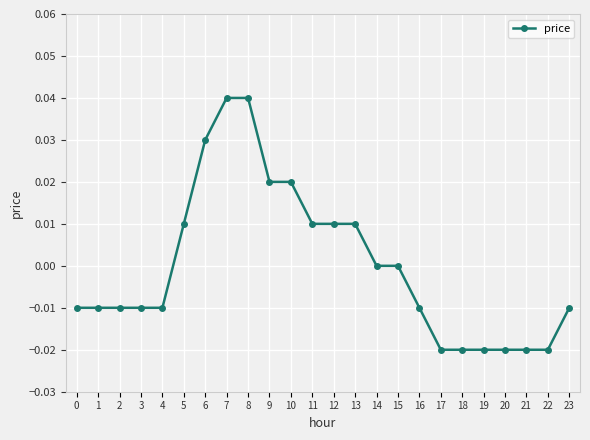

True or false: the data shows -0.0 at 21.

True